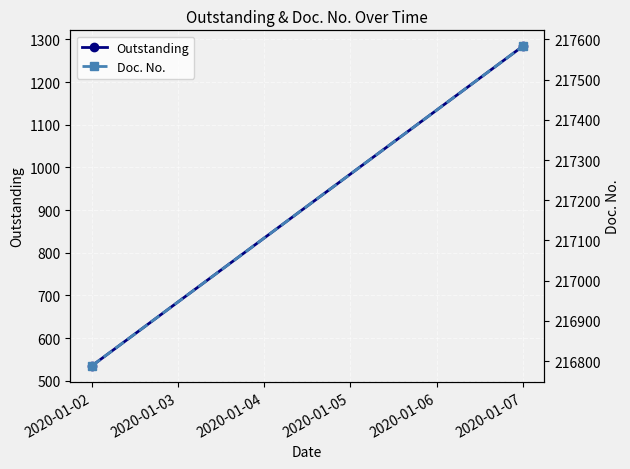

What is the sum of all Outstanding values?

1819